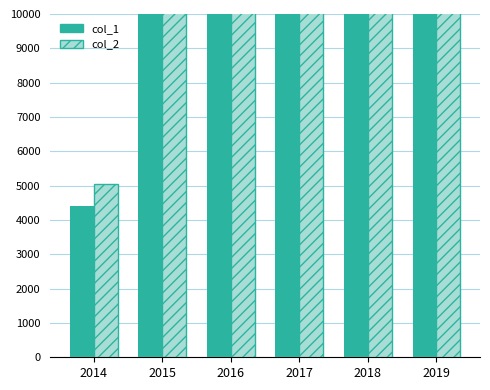

Rank the series at 2019 from highest to lowest value.

col_2, col_1